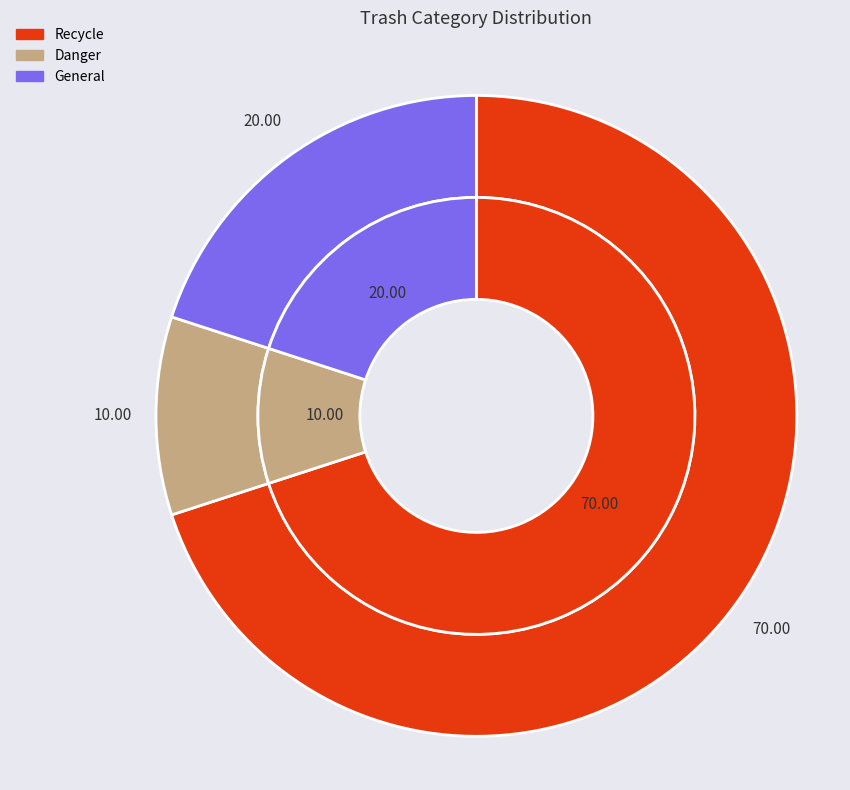

Is there a majority slice in this chart?

Yes